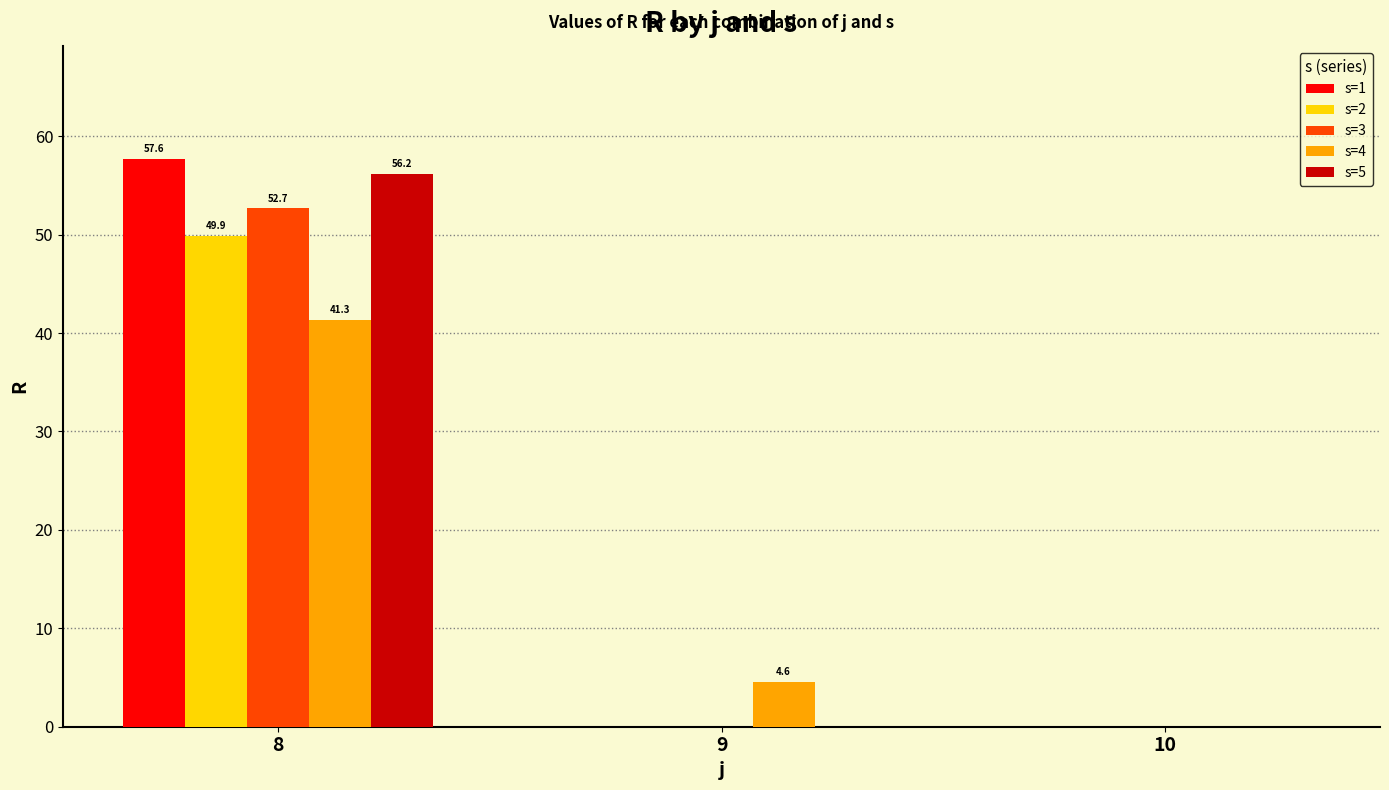

How many groups of bars are there?

3